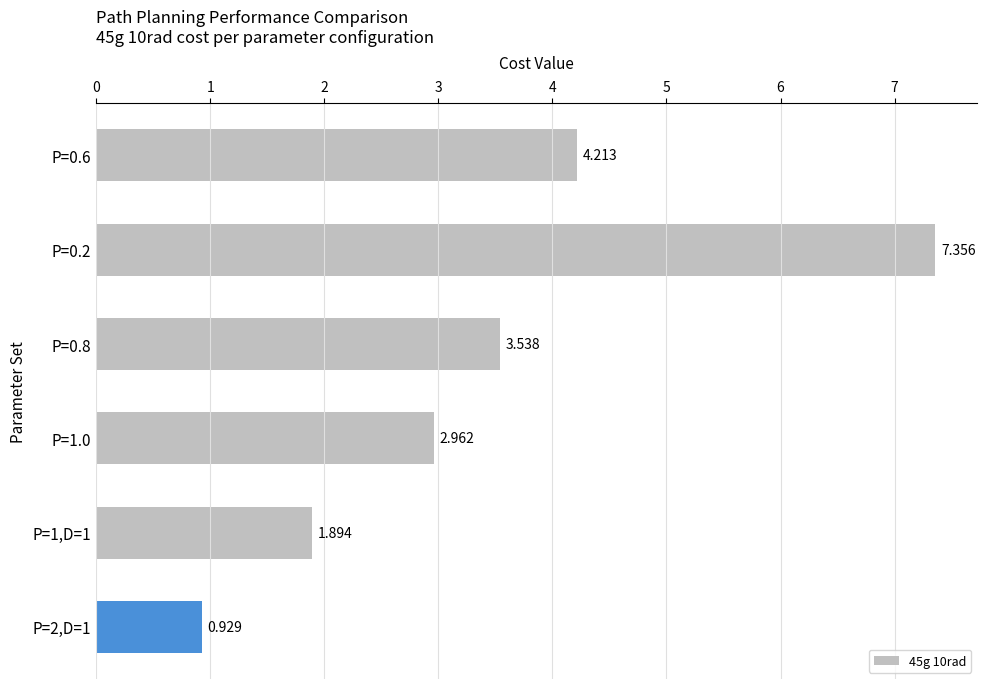

How many data points are above 3?

3